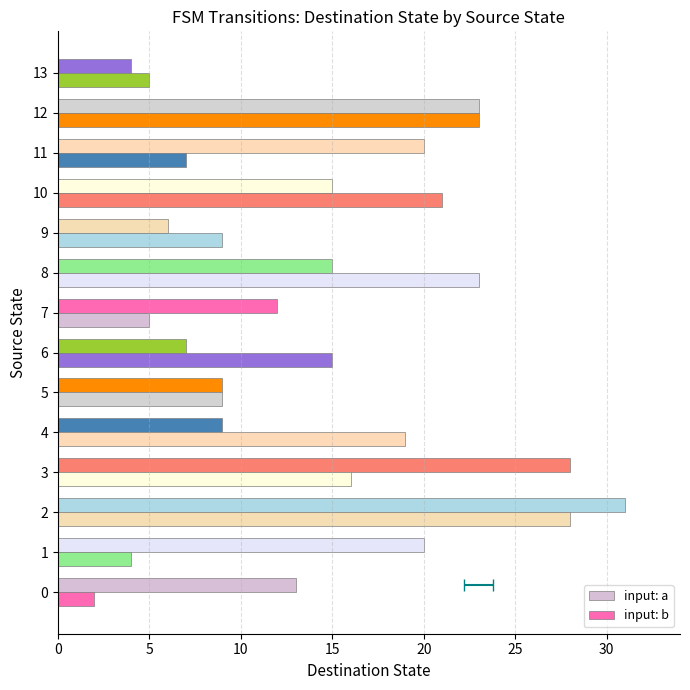

Rank the series by their average value, from highest to lowest.

input: a, input: b